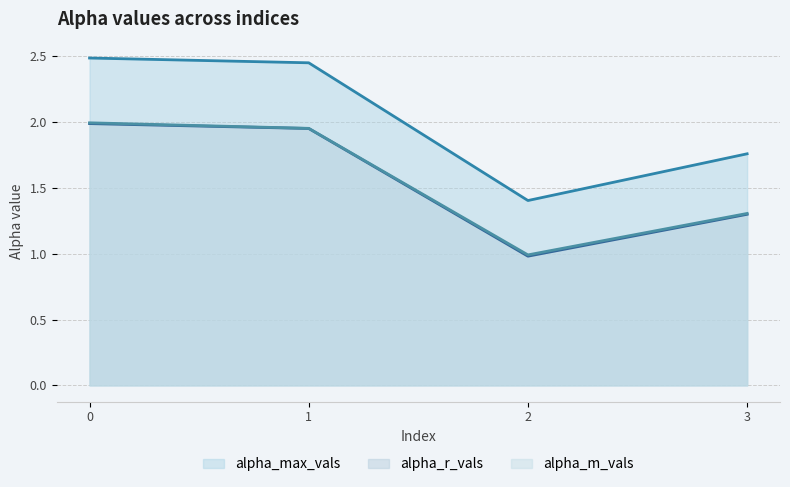

Which category has the lowest value in the alpha_max_vals series?

2